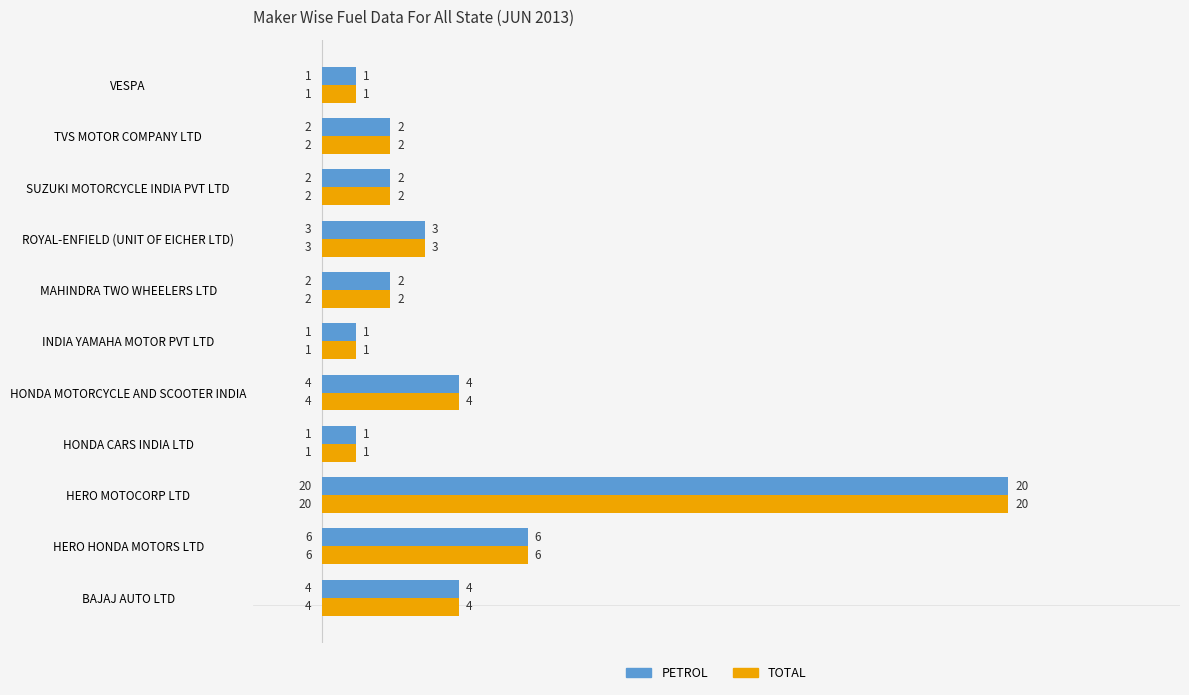

The TOTAL series shows 3 at MAHINDRA TWO WHEELERS LTD. True or false?

False